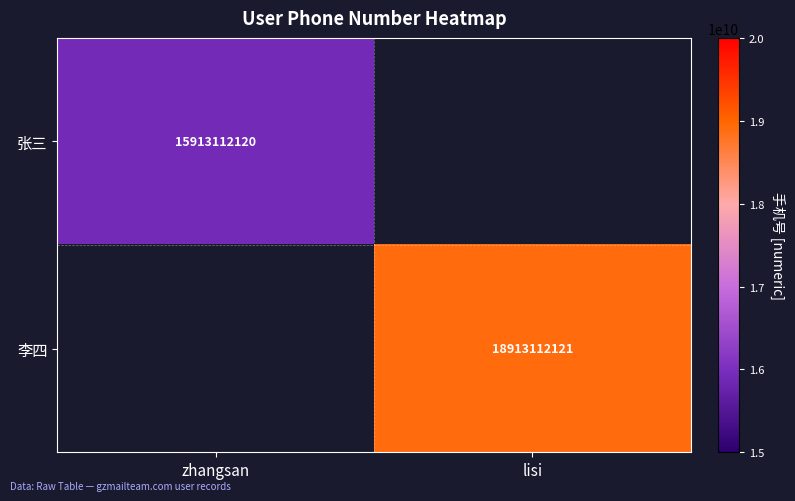

The value of 李四 at lisi is 9589407167. True or false?

False